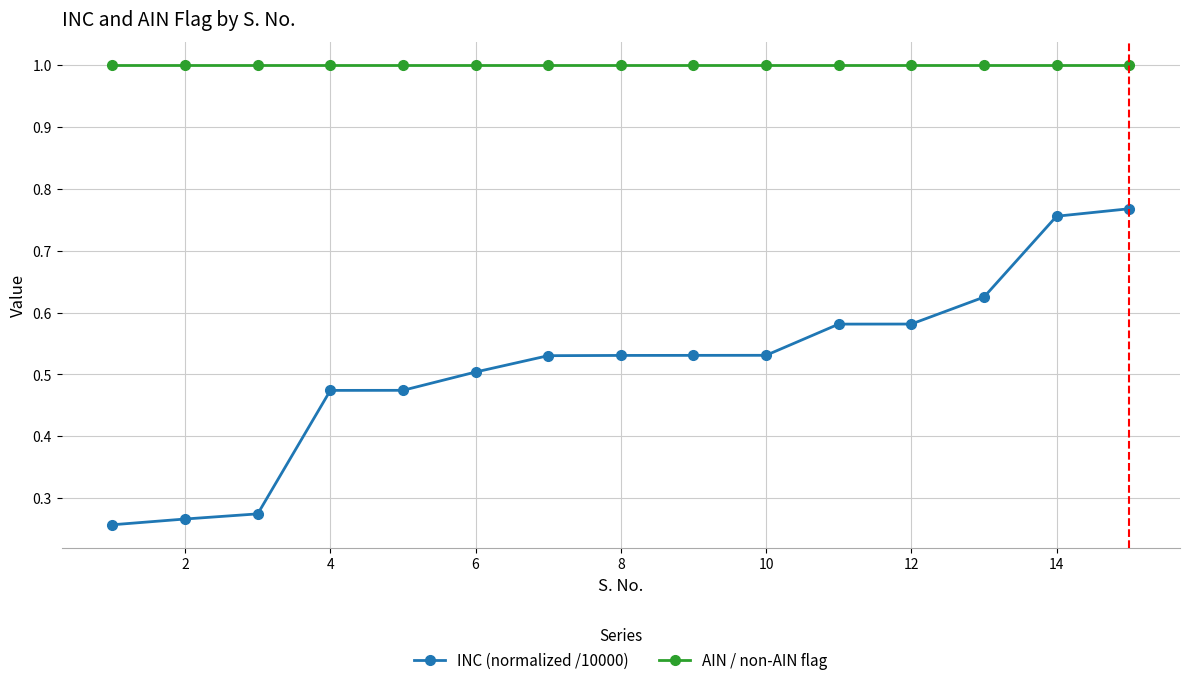

True or false: INC (normalized /10000) and AIN / non-AIN flag cross at least once.

False